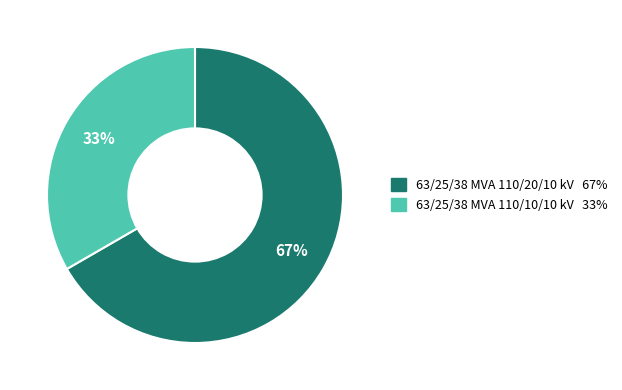

Count the number of slices in the pie.

2